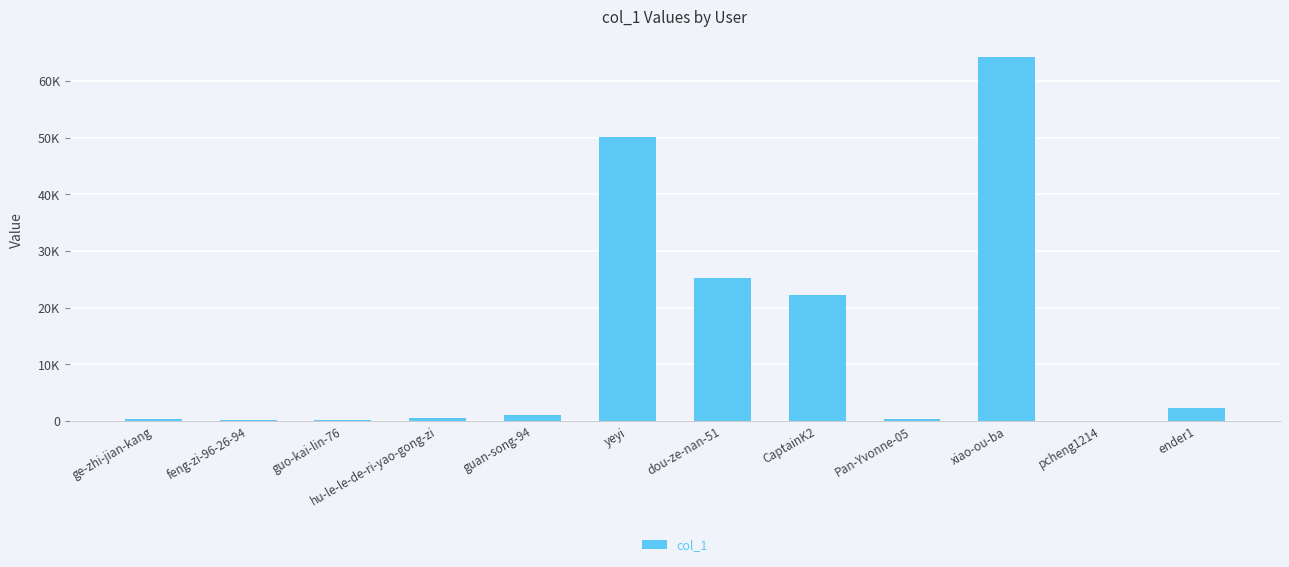

What value does the data have at yeyi, to the nearest 10?

50080